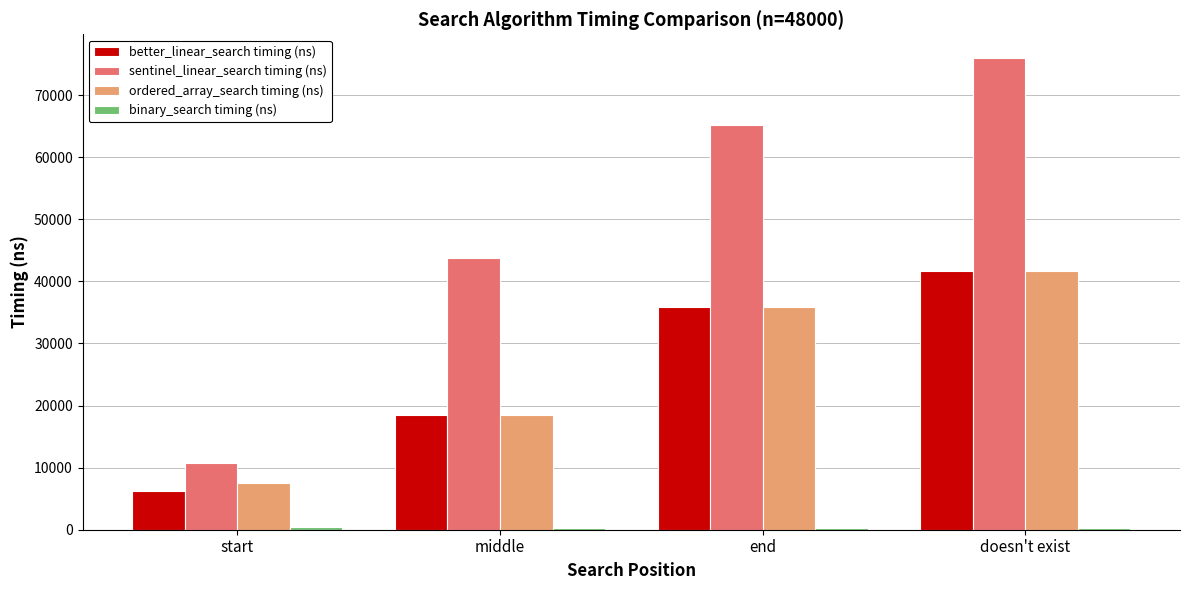

List the labels in order of better_linear_search timing (ns) value, smallest first.

start, middle, end, doesn't exist